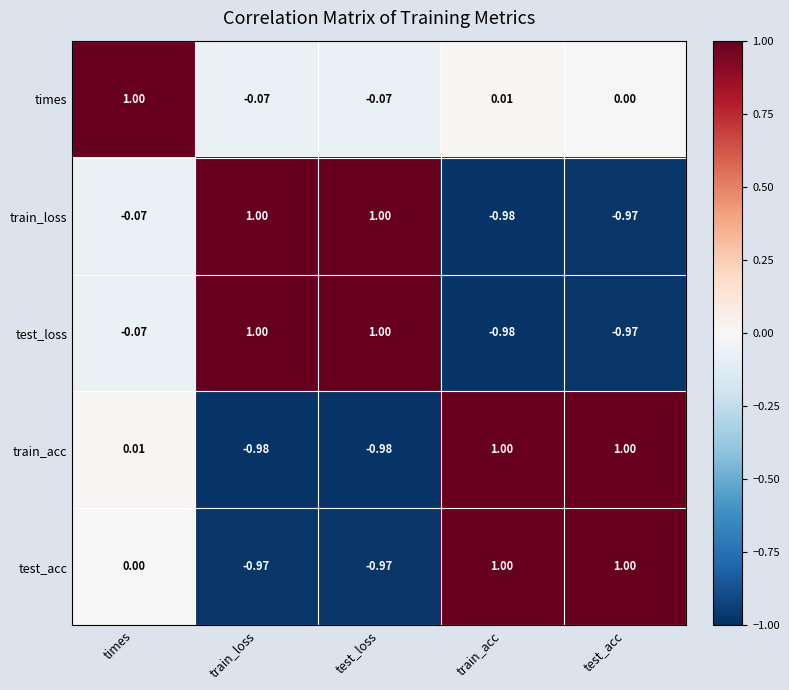

Where does the train_loss series first go above 0?

train_loss